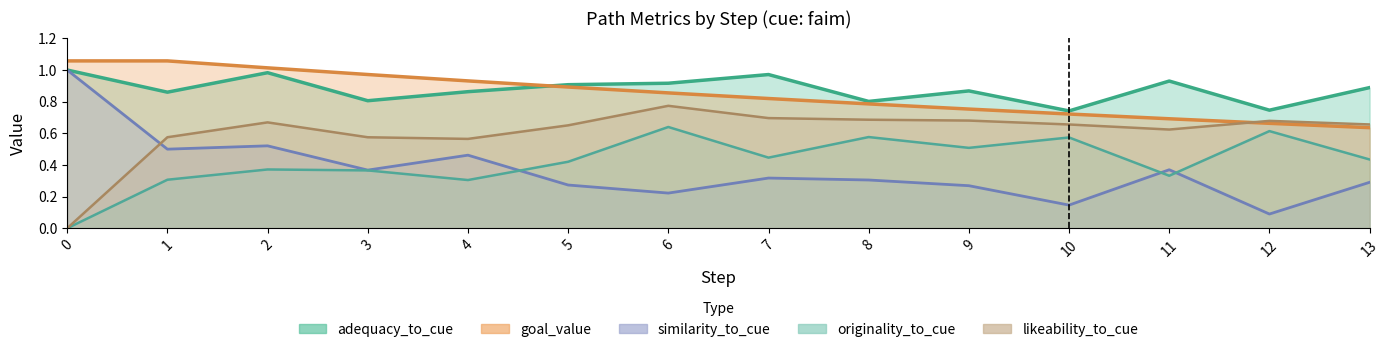

Which series changed the most between 7 and 9?

adequacy_to_cue